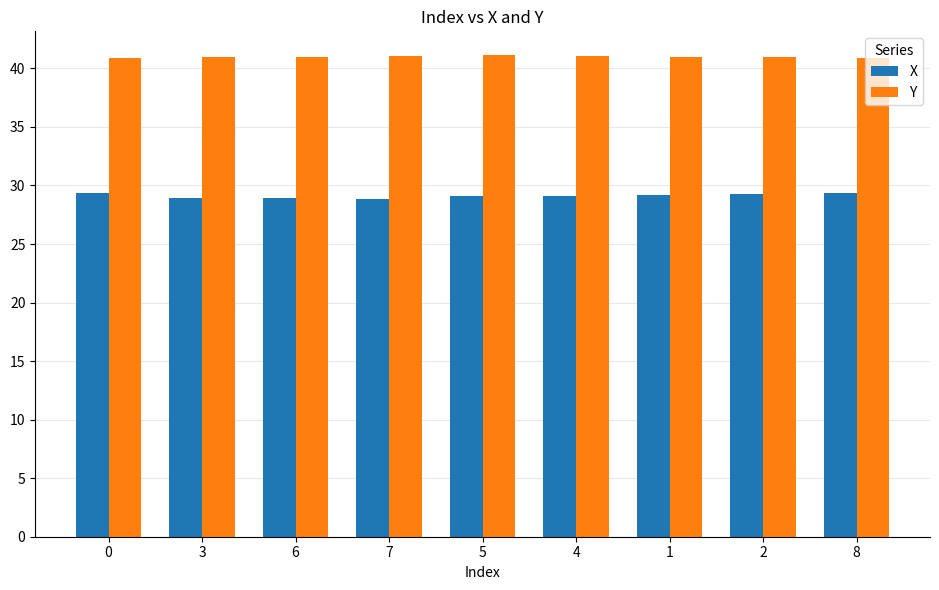

List the series in order of their peak value, lowest first.

X, Y